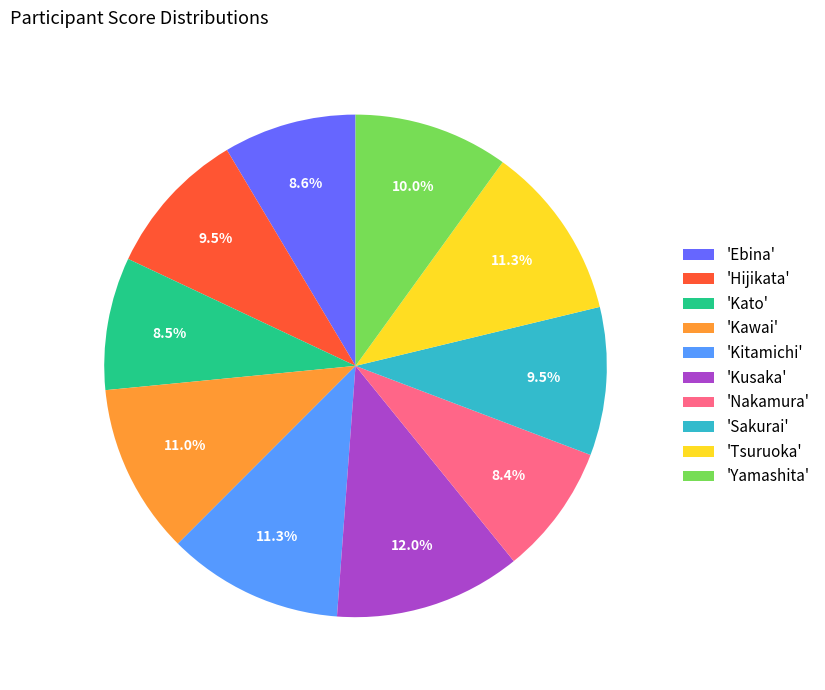

Count the number of slices in the pie.

10